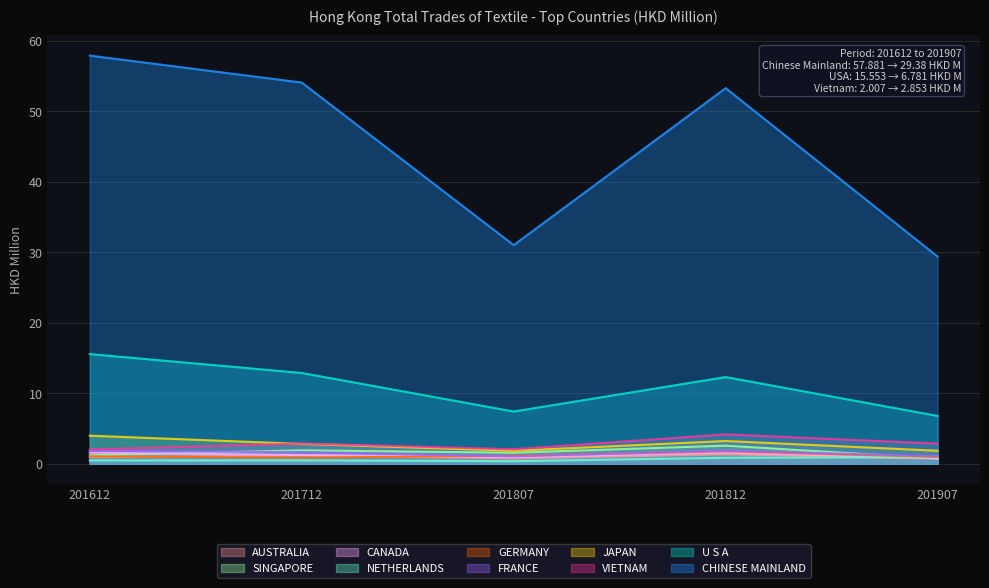

What value does the 201807 series have at JAPAN?

1.8